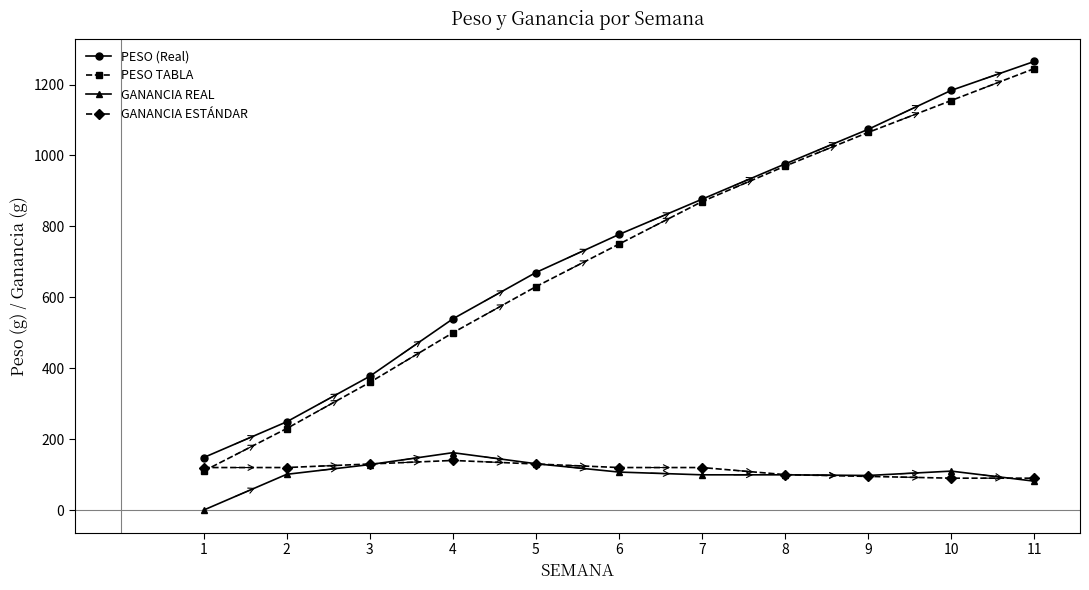

Which series has the widest spread of values?

PESO TABLA